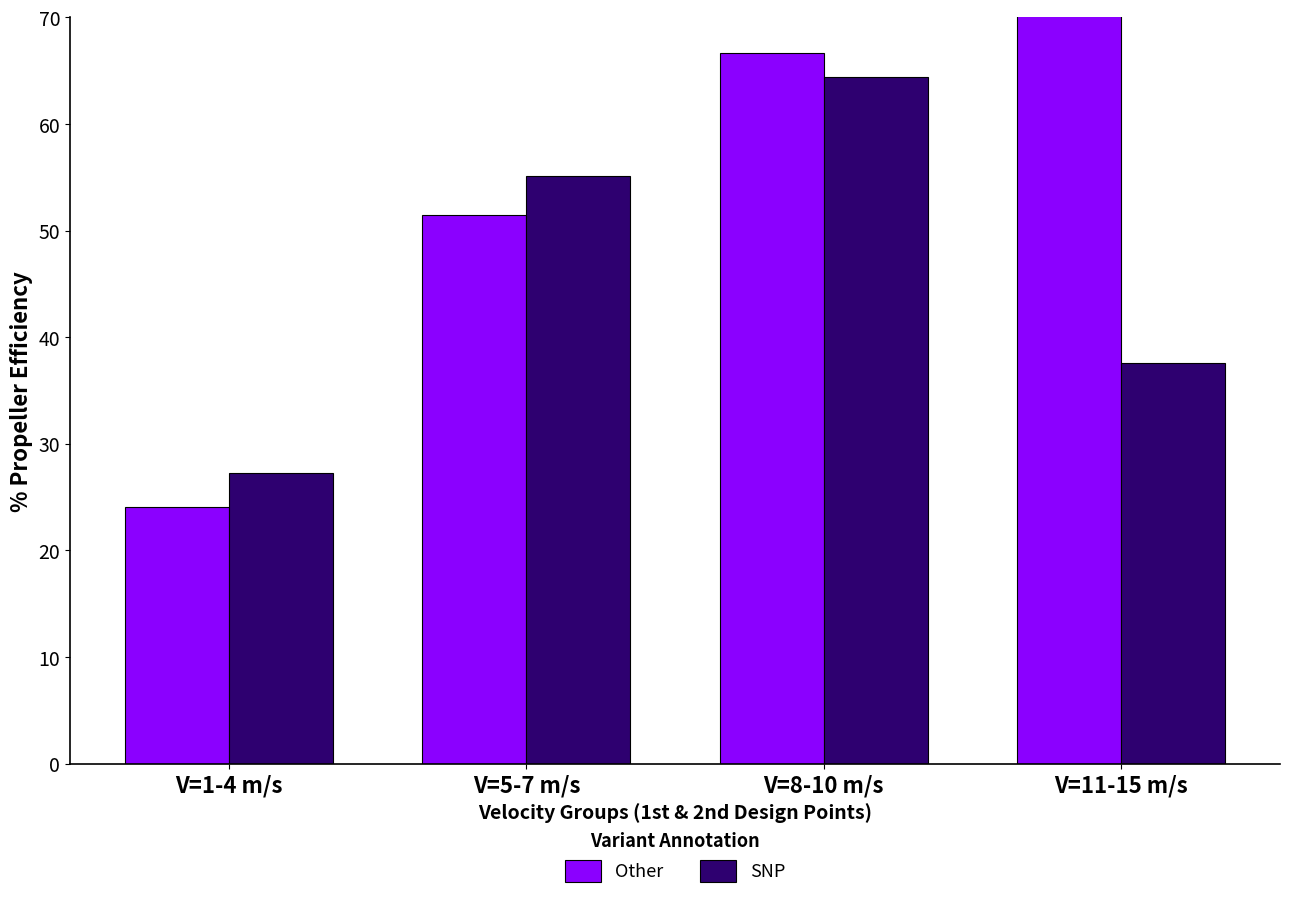

Reading left to right, what are all the values shown in this chart?

Other: 24.0	51.5	66.7	72.9
SNP: 27.3	55.1	64.4	37.6